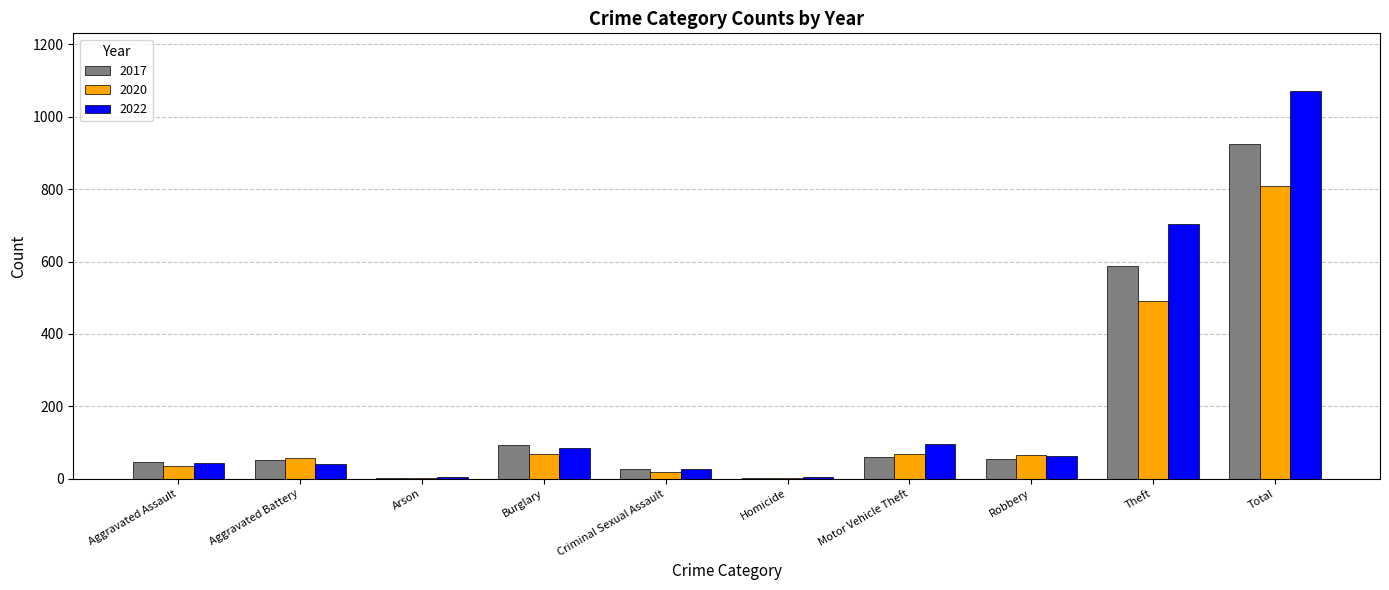

Is it true that 2017 equals 1 at Arson?

True